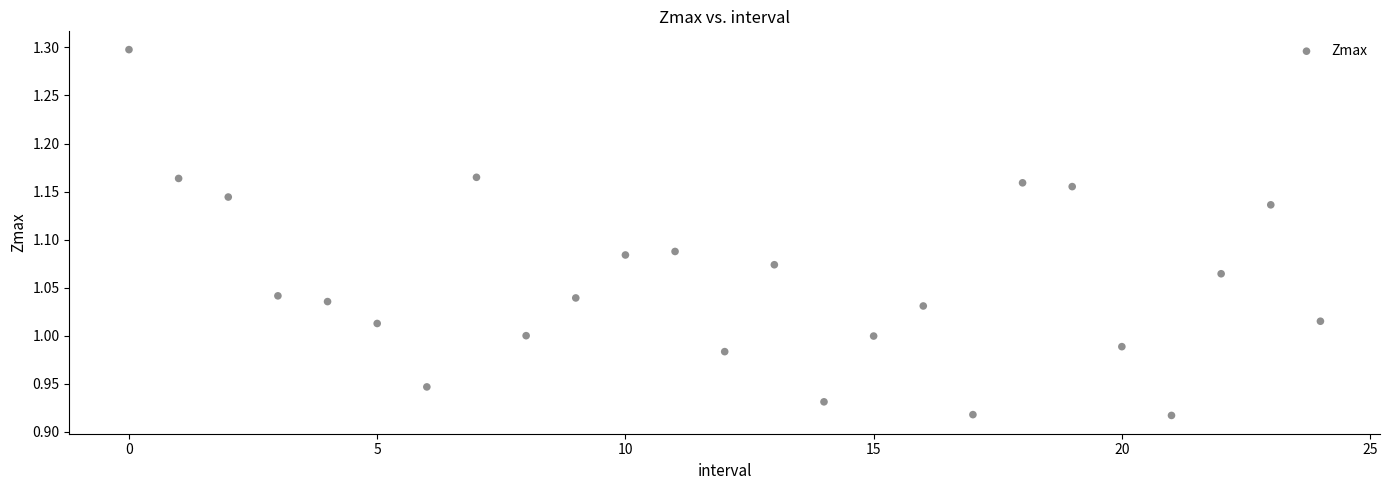

What is the range of Y values (max minus min)?

0.4